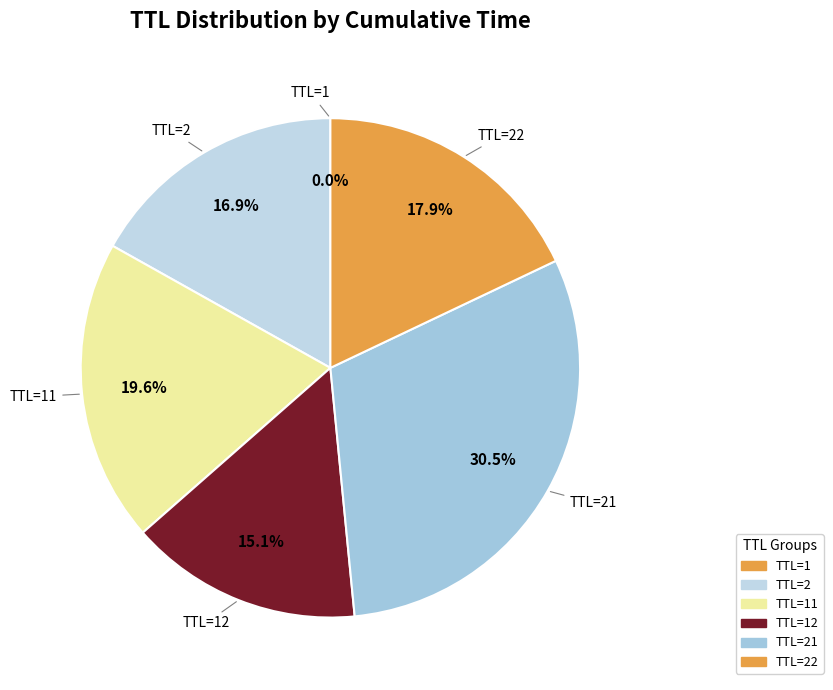

Which slice is the smallest?

1